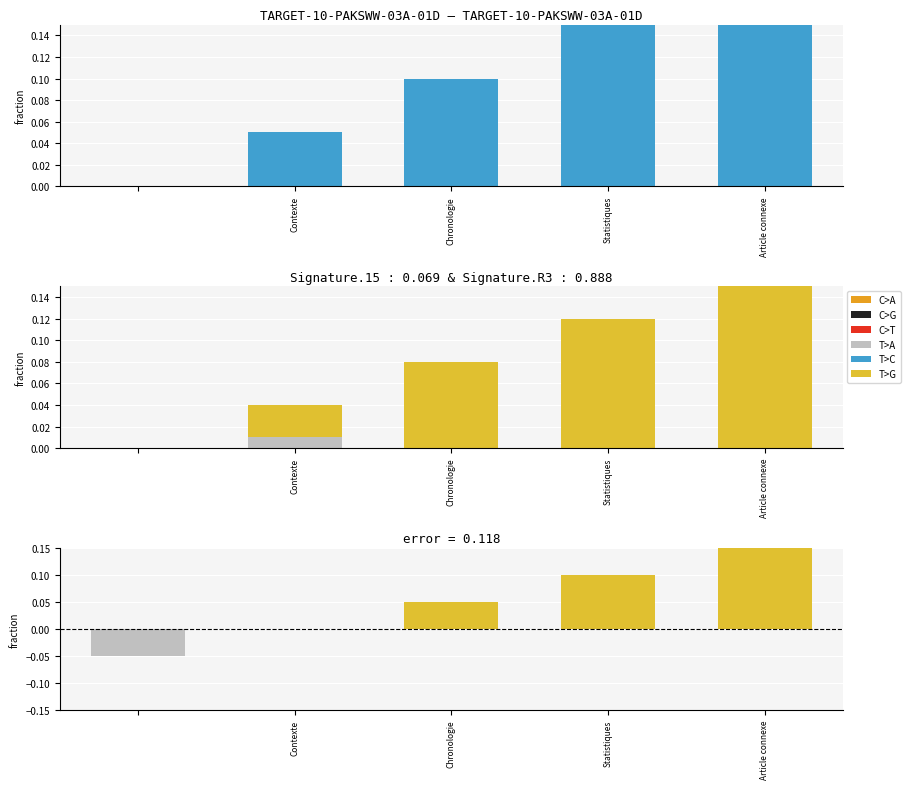

At Statistiques, list the series in order from largest to smallest.

T>C, T>G, T>A